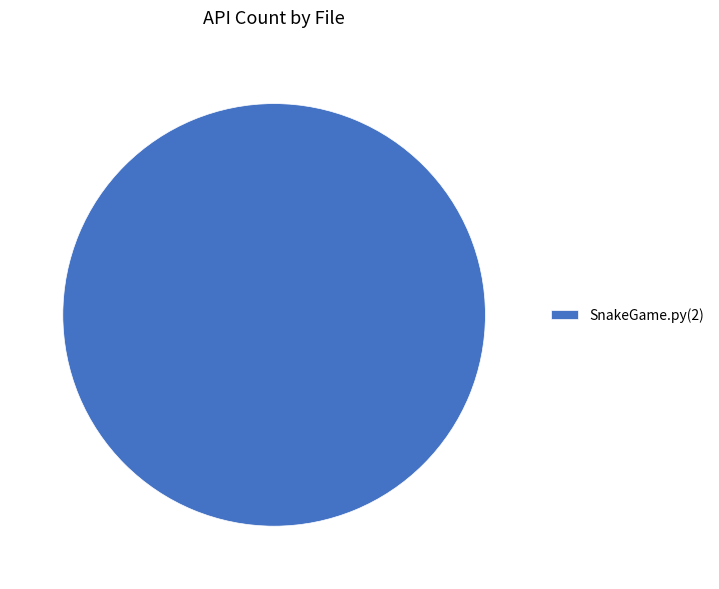

Rank the categories by value from highest to lowest.

SnakeGame.py(2)